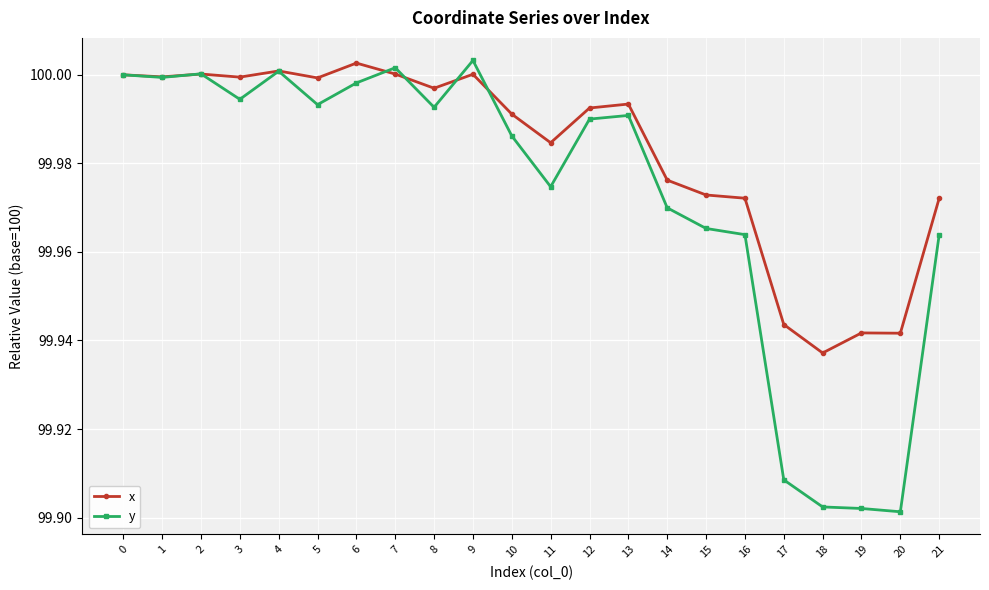

Between 9 and 15, which series saw the biggest shift?

y